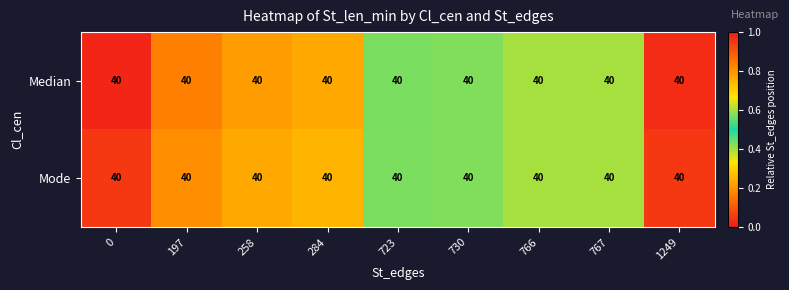

List the series in order of their overall mean, lowest first.

Median, Mode